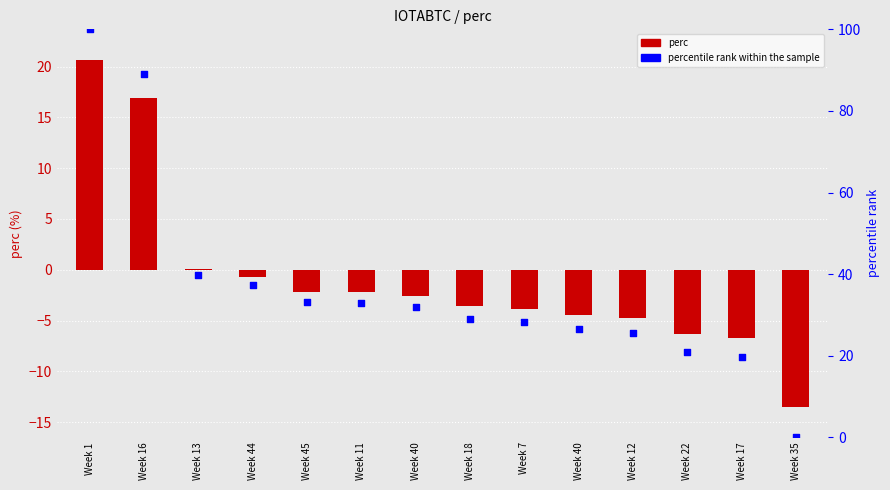

At how many categories does at least one series exceed 68?

2